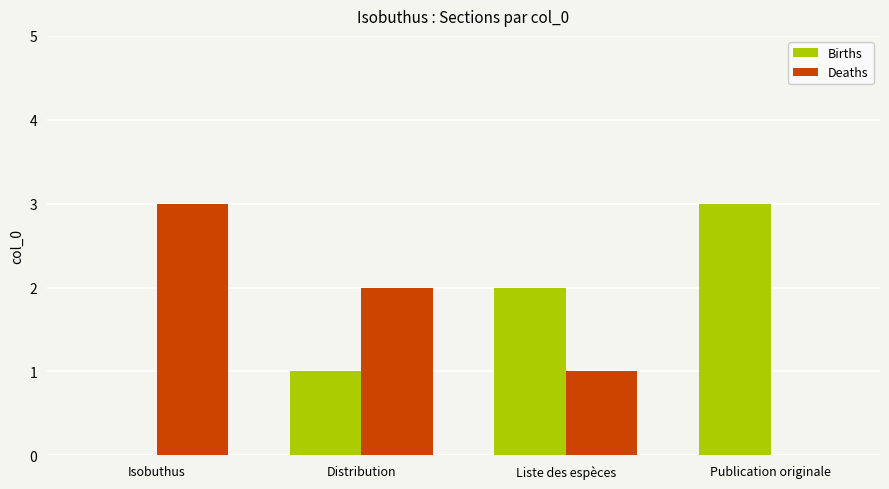

What is the sum of the Births values at Distribution and Publication originale?

4